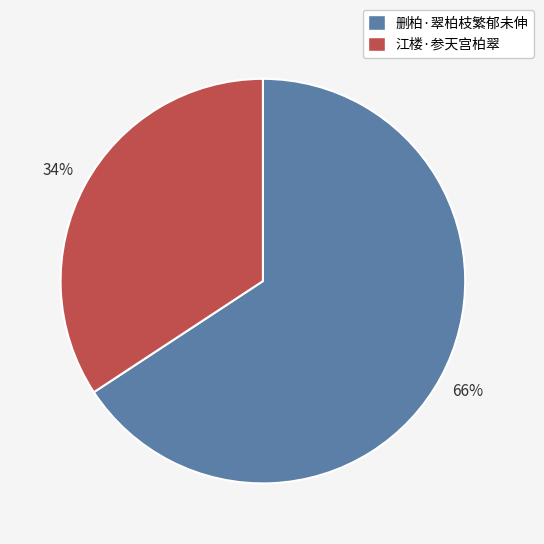

To the nearest percent, what is the average slice percentage?

50%